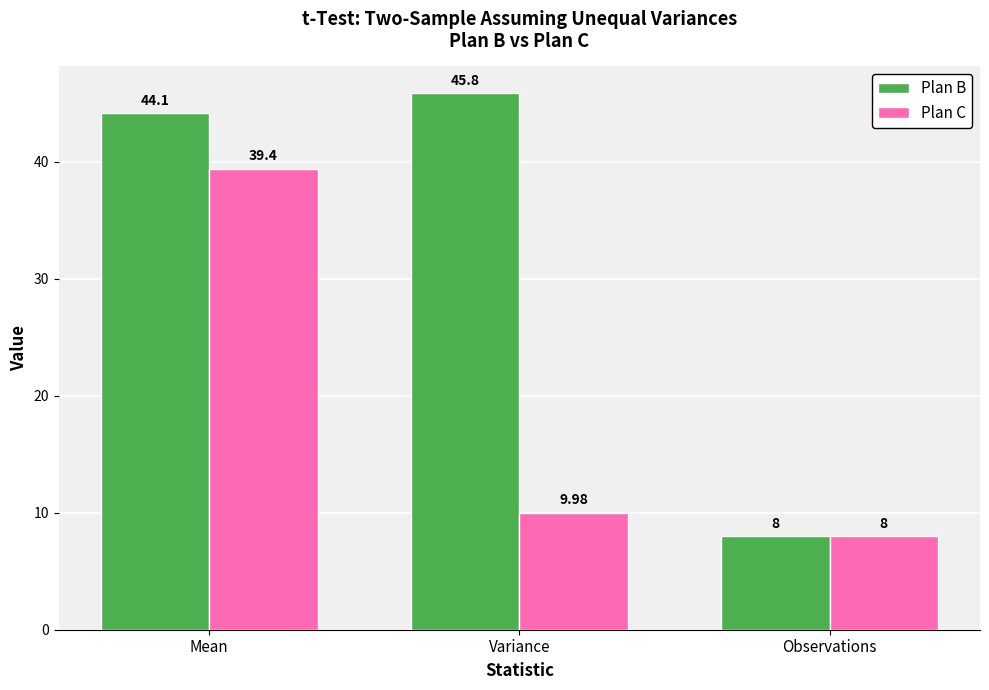

What are all the series names shown in the legend?

Plan B, Plan C